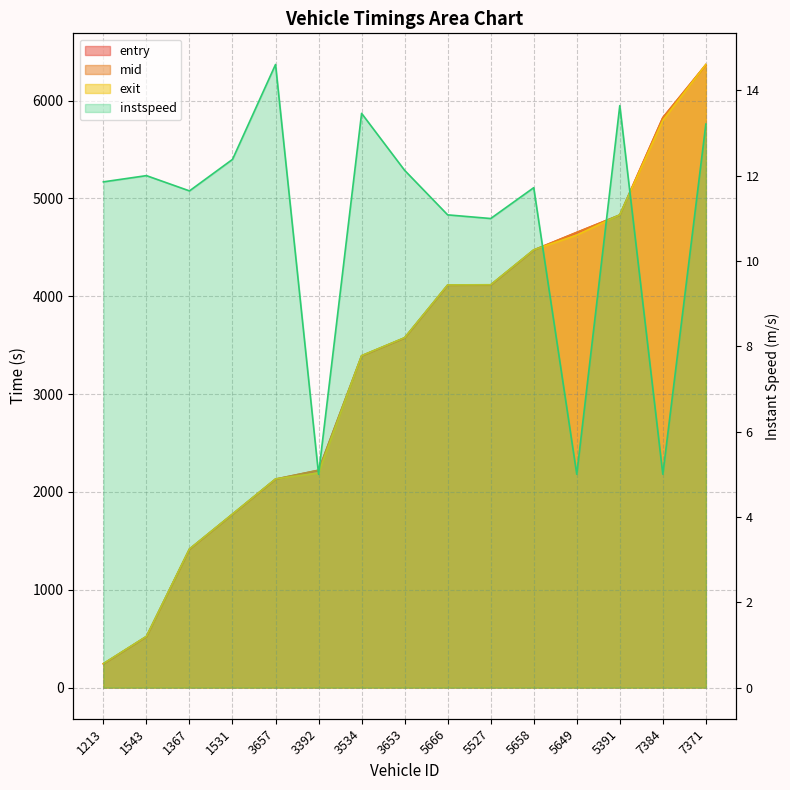

At which category does the chart reach its minimum across all series?

3392